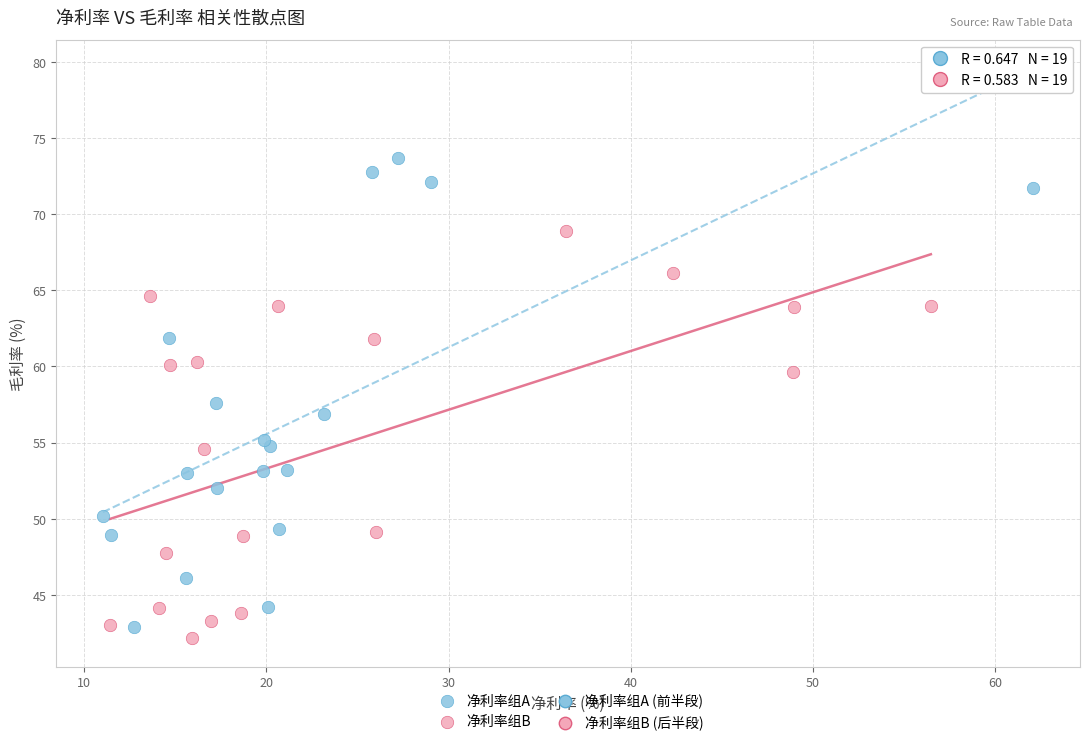

Which series reaches the minimum Y coordinate?

净利率组B